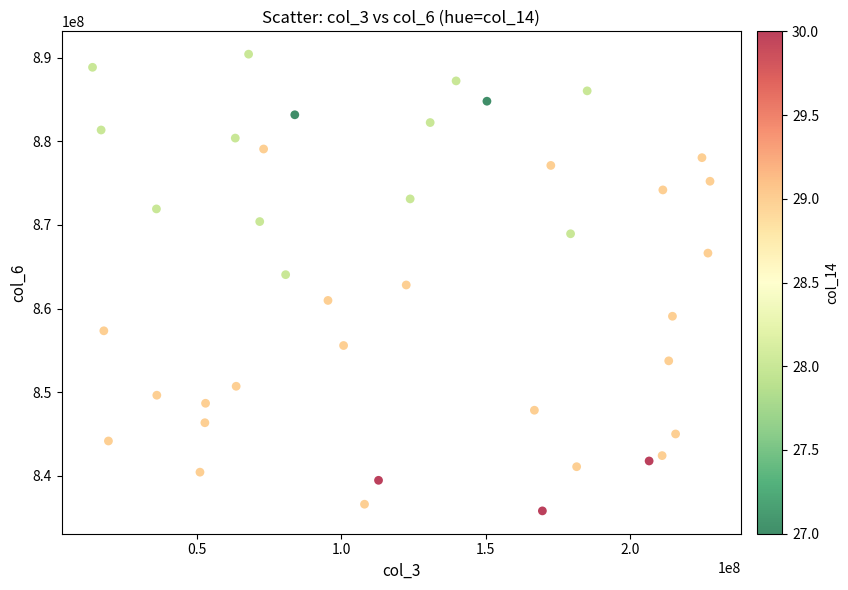

What is the range of Y values (max minus min)?

54587180